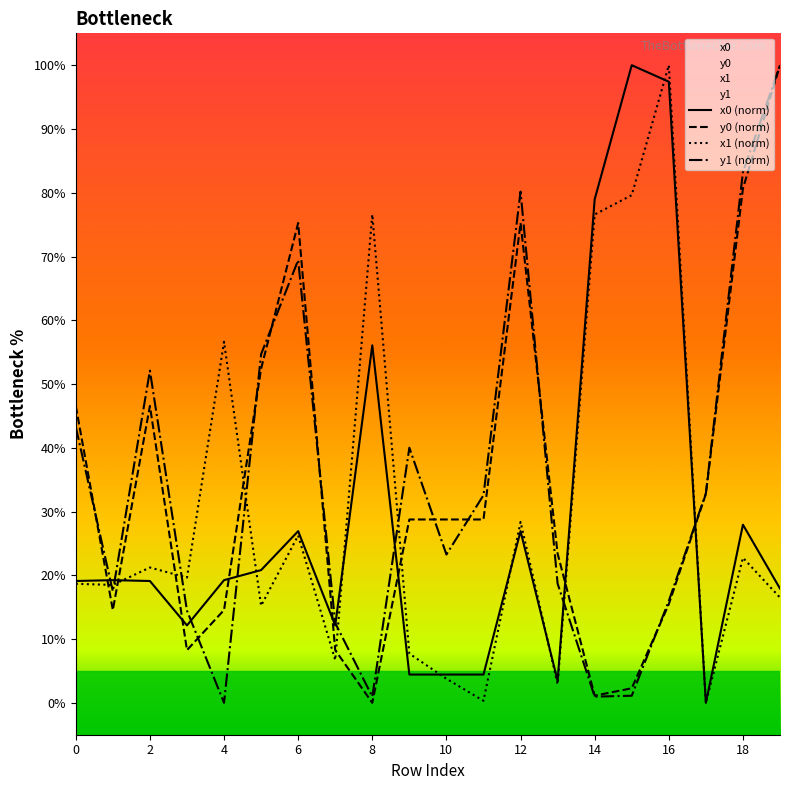

After their last crossing, which series has the higher values: y0 (norm) or x0 (norm)?

y0 (norm)